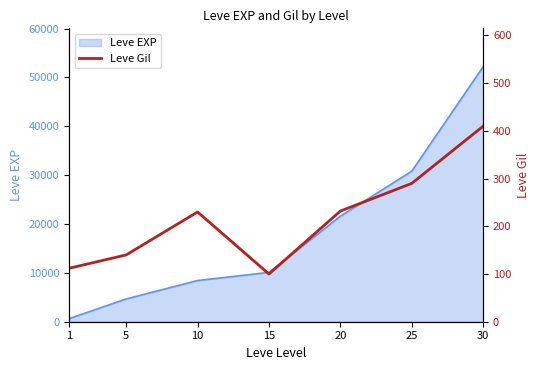

Rank the categories by Leve EXP value from lowest to highest.

1, 5, 10, 15, 20, 25, 30